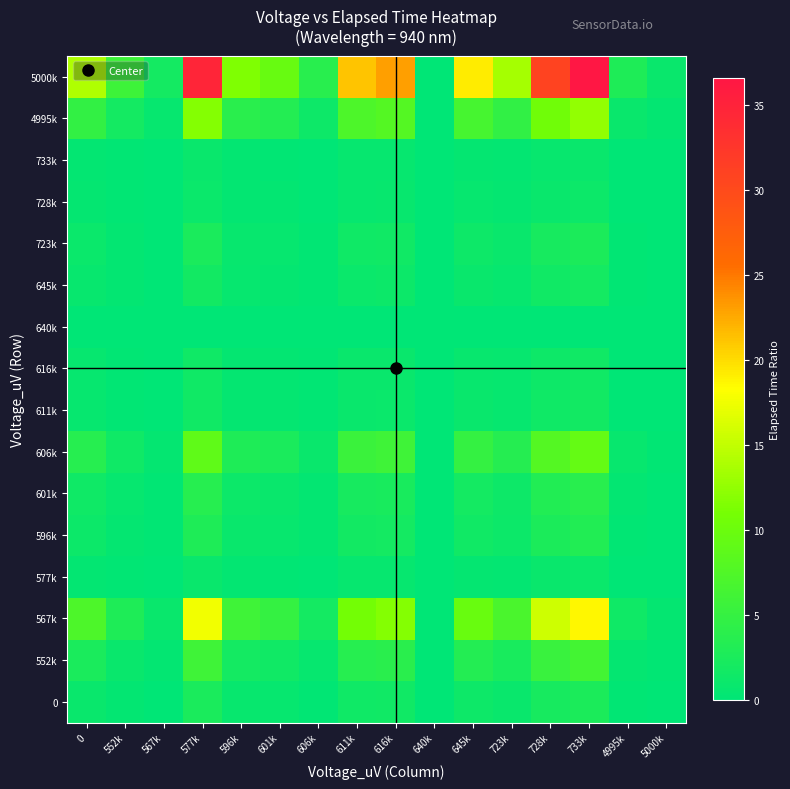

What is the greatest value displayed?

36.6